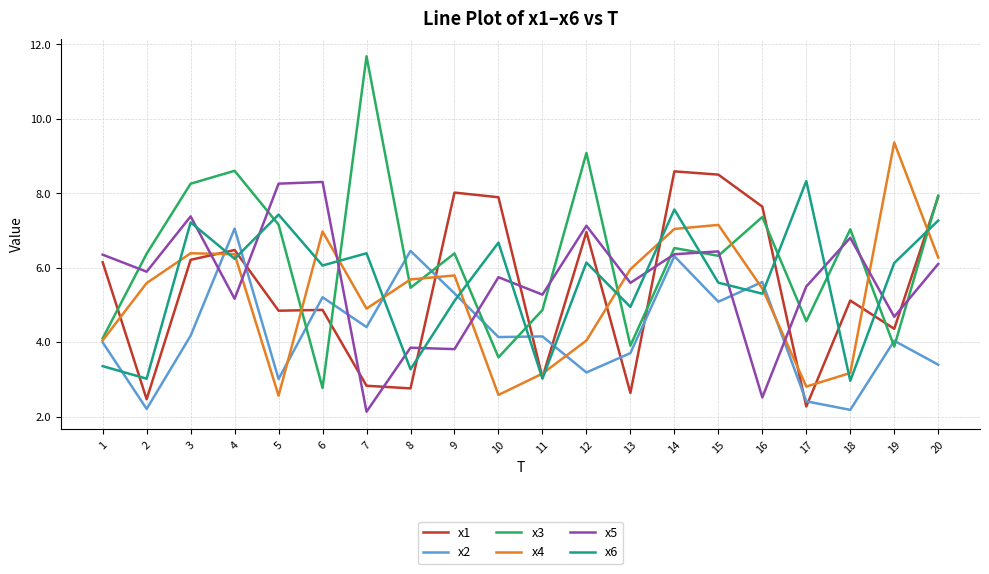

Is the value of x4 at 5 greater than the value of x5 at 4?

No